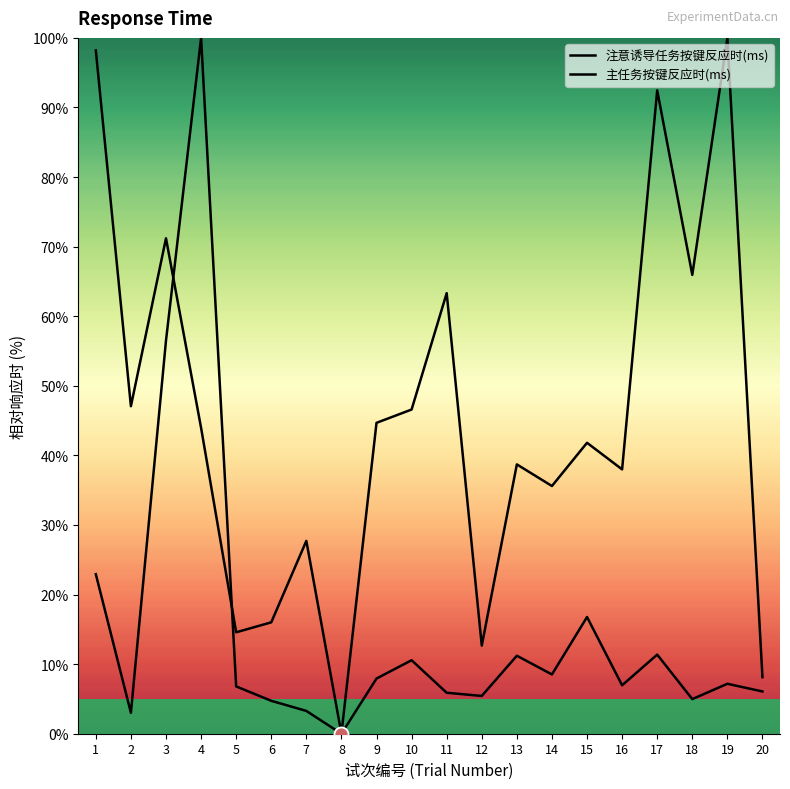

Which series has the largest total across all categories?

注意诱导任务按键反应时(ms)